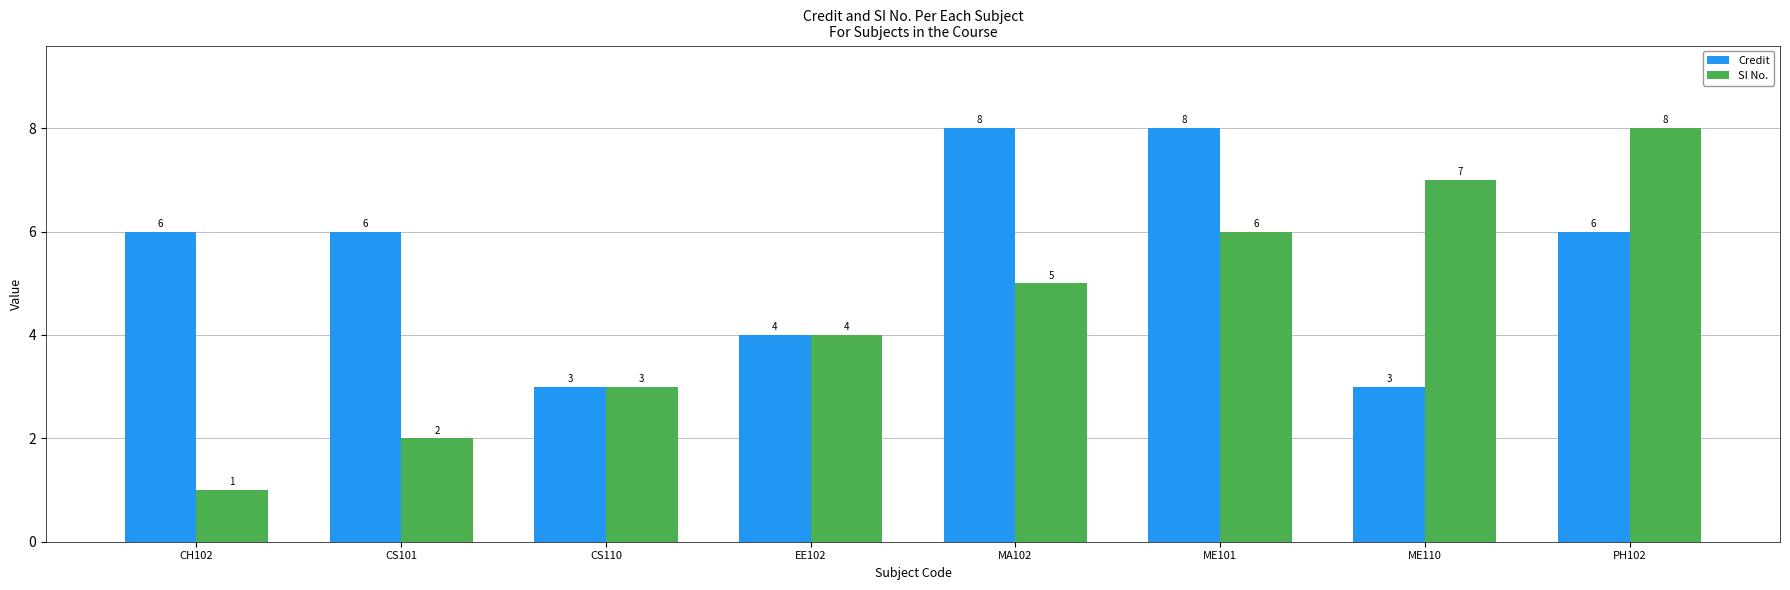

At how many categories does at least one series exceed 5?

6